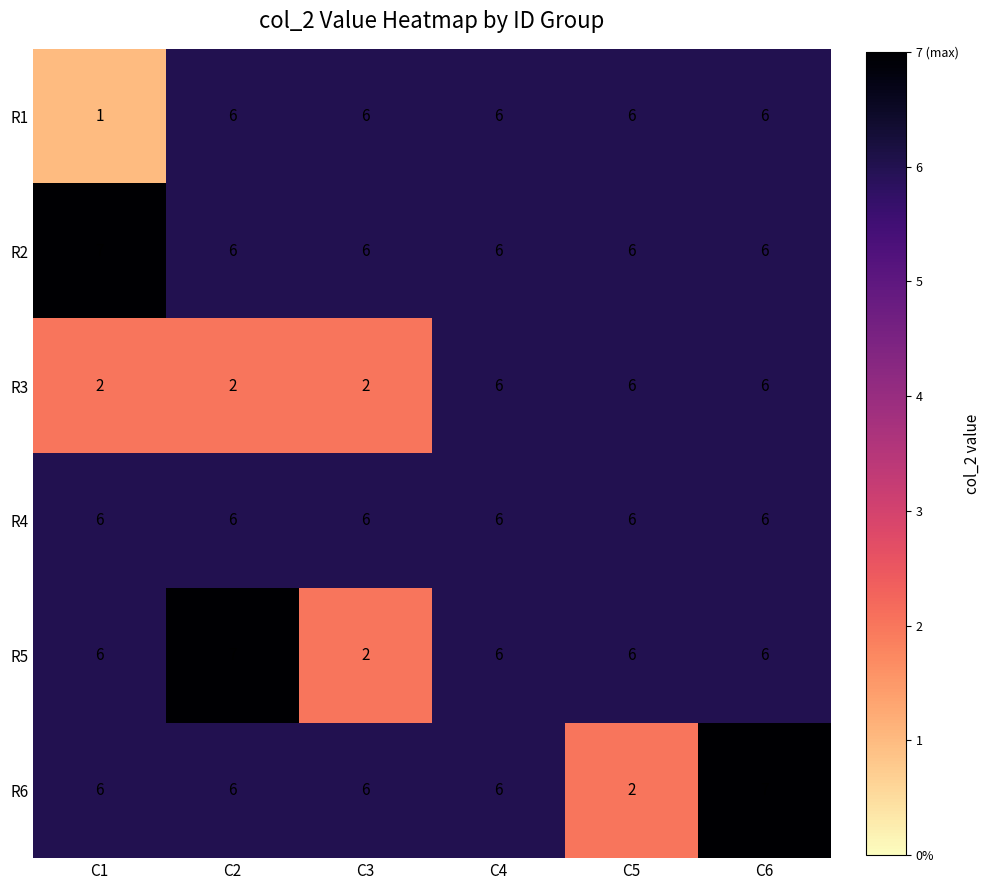

At how many categories does at least one series exceed 2?

6